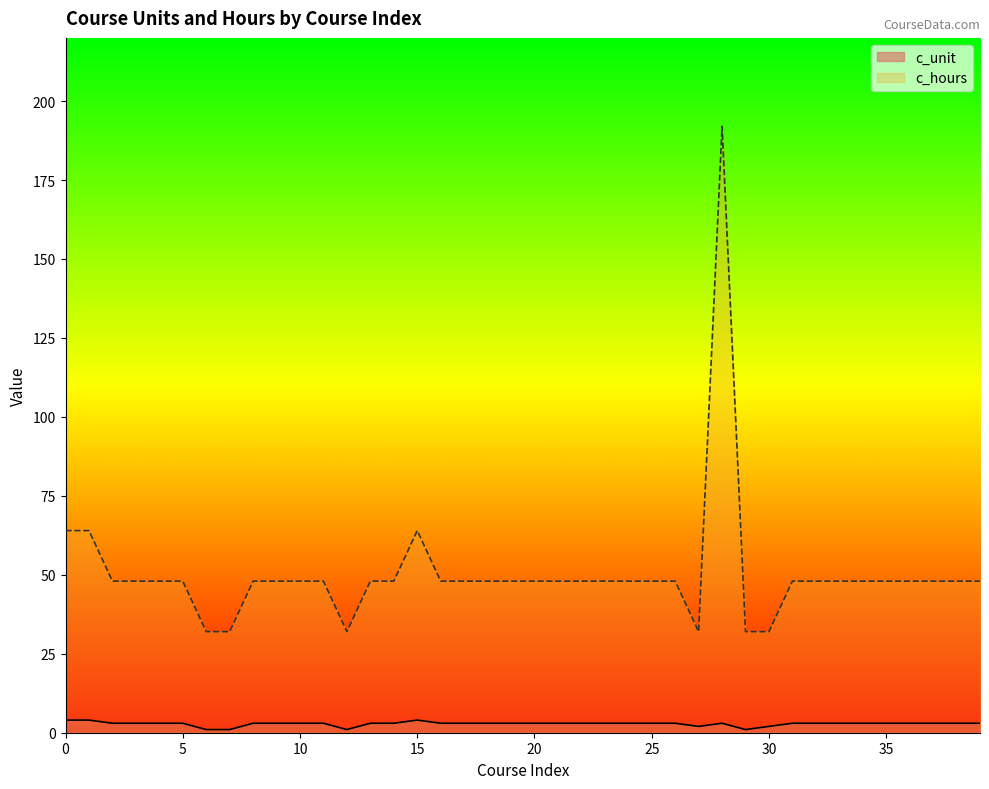

Reading left to right, extract all data points from this chart.

c_unit: 0=4	1=4	2=3	3=3	4=3	5=3	6=1	7=1	8=3	9=3	10=3	11=3	12=1	13=3	14=3	15=4	16=3	17=3	18=3	19=3	20=3	21=3	22=3	23=3	24=3	25=3	26=3	27=2	28=3	29=1	30=2	31=3	32=3	33=3	34=3	35=3	36=3	37=3	38=3	39=3
c_hours: 0=64	1=64	2=48	3=48	4=48	5=48	6=32	7=32	8=48	9=48	10=48	11=48	12=32	13=48	14=48	15=64	16=48	17=48	18=48	19=48	20=48	21=48	22=48	23=48	24=48	25=48	26=48	27=32	28=192	29=32	30=32	31=48	32=48	33=48	34=48	35=48	36=48	37=48	38=48	39=48